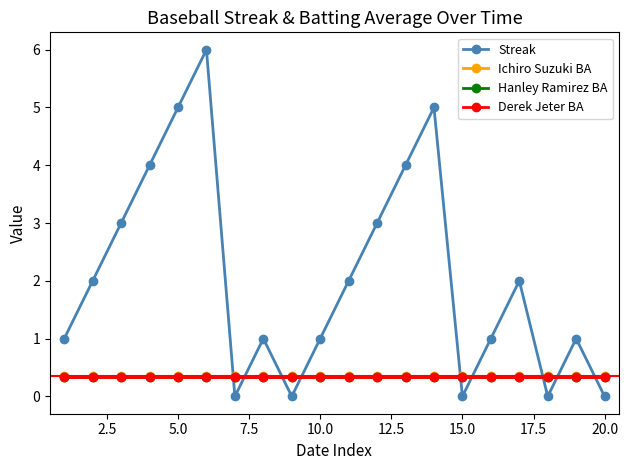

What is the value of the Hanley Ramirez BA point at the 11th from the left?

0.3